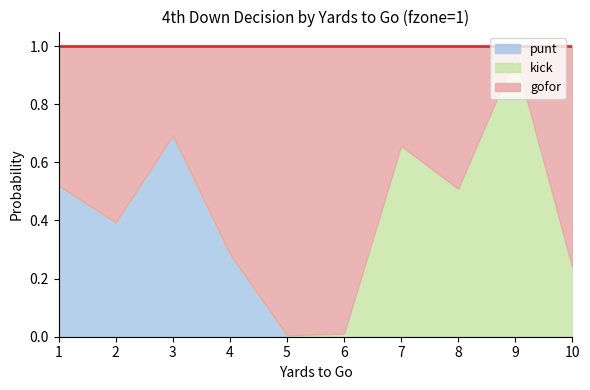

How many lines are shown in the chart?

3